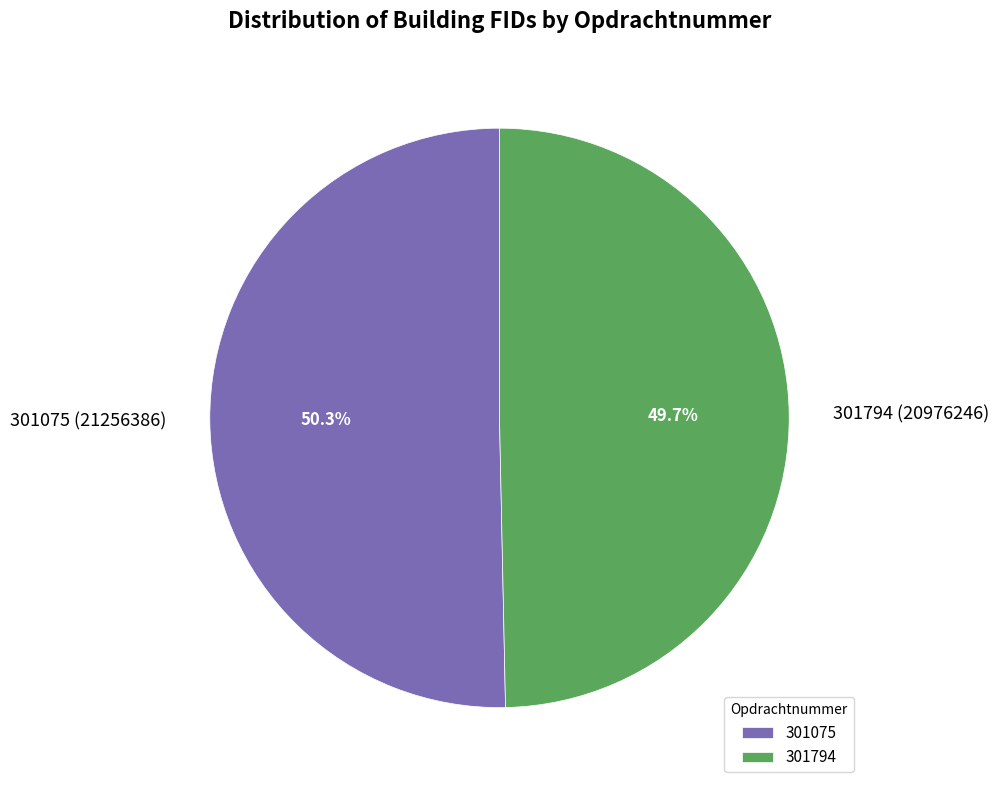

Between 301794 and 301075, which is larger?

301075